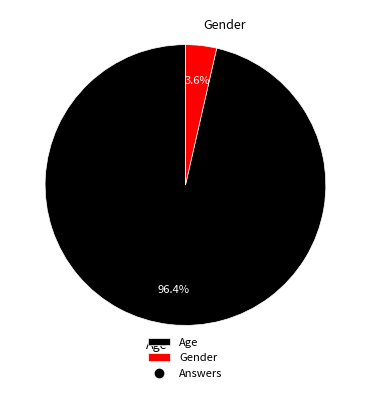

Which has a higher value, Gender or Age?

Age